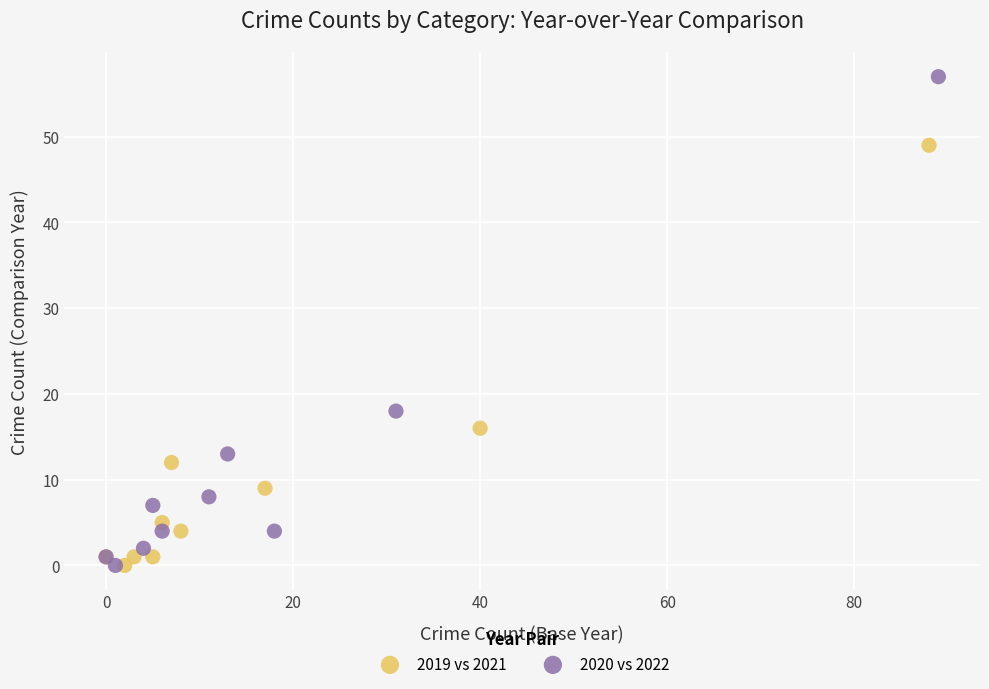

Which series contains the highest Y value?

2020 vs 2022